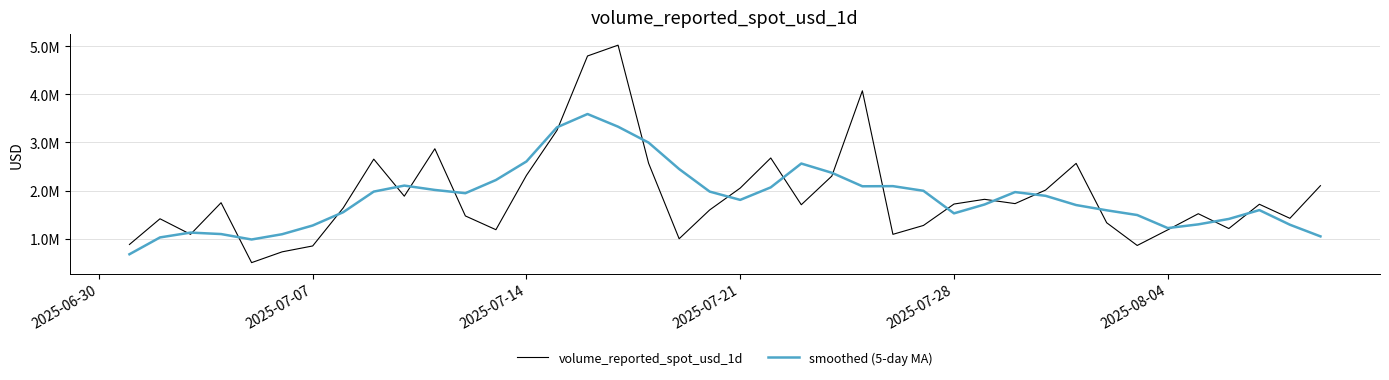

Which series ends up on top after the final intersection of volume_reported_spot_usd_1d and smoothed (5-day MA)?

volume_reported_spot_usd_1d